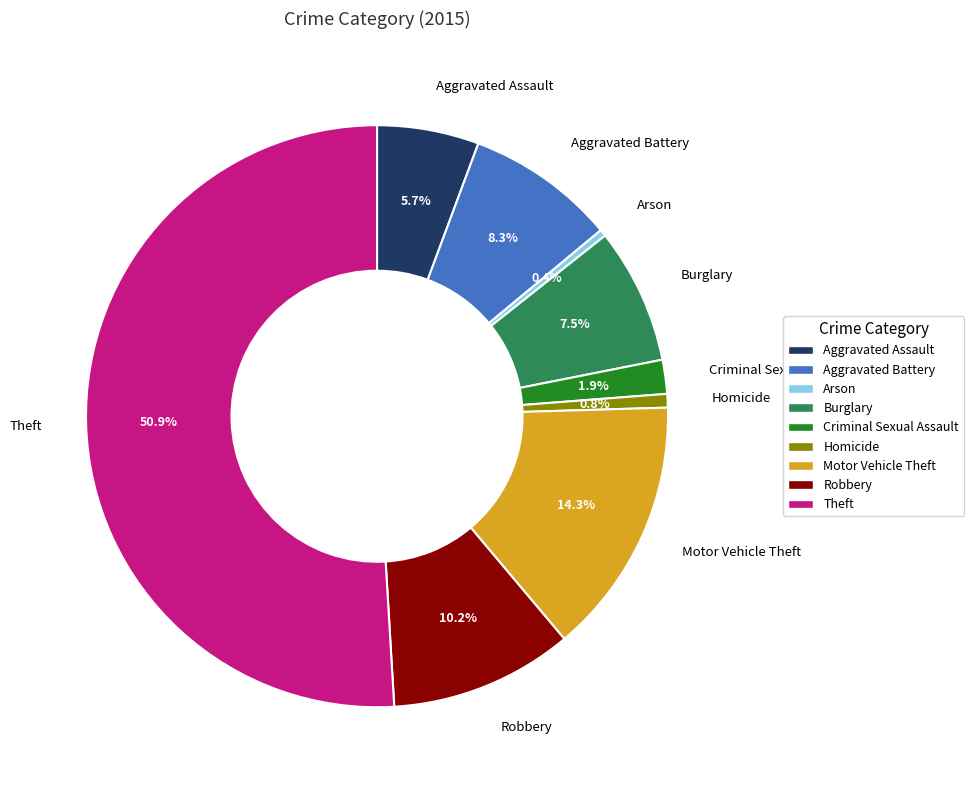

To the nearest percent, what percentage of the pie is Criminal Sexual Assault?

2%